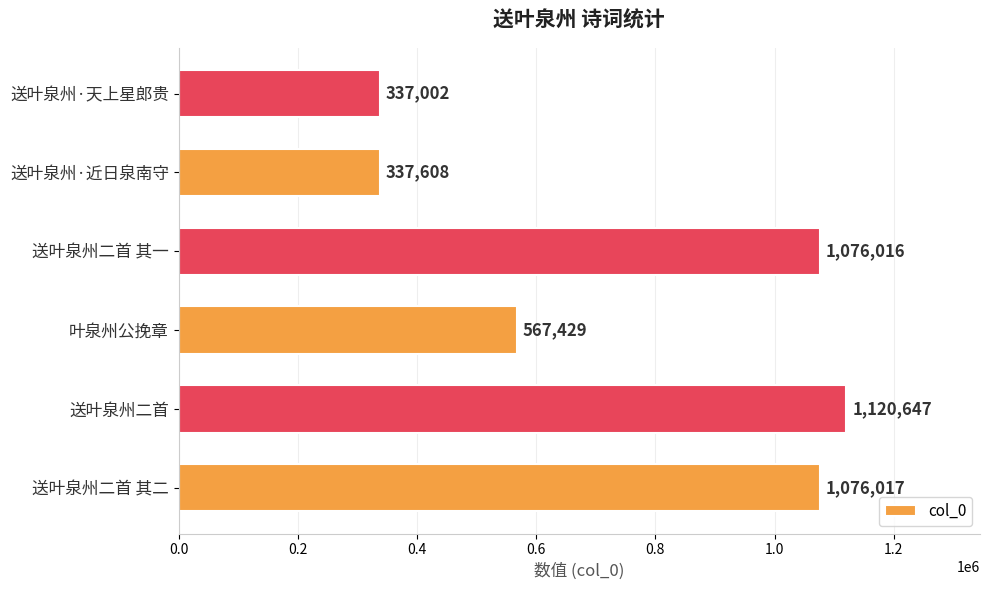

What is the approximate value at 送叶泉州二首, to the nearest 50?

1120650